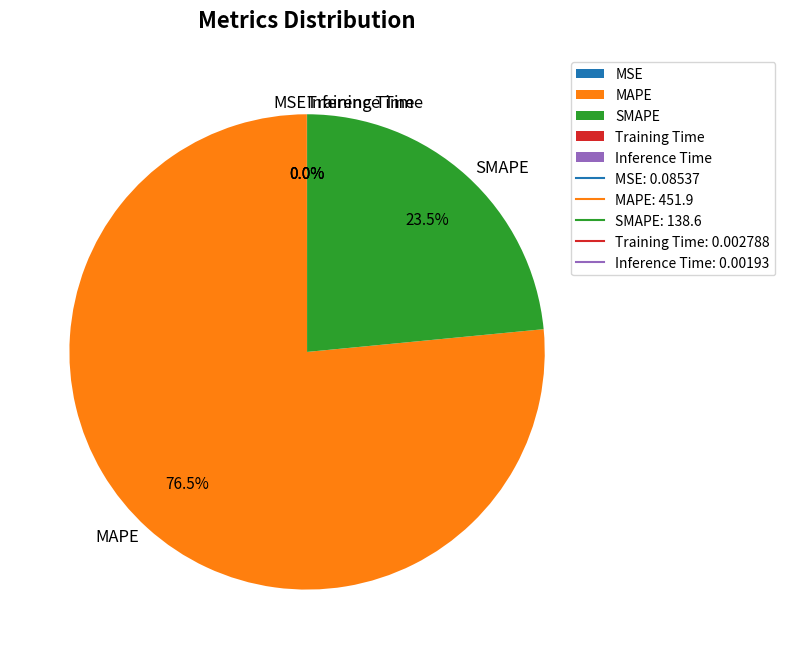

To the nearest percent, what is the average slice percentage?

20%